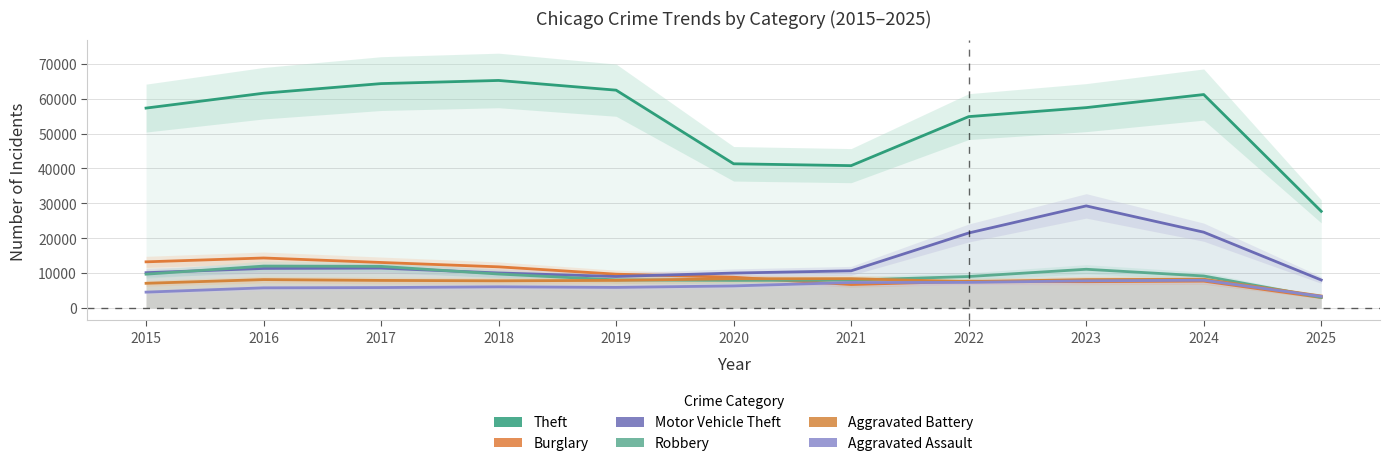

At which category is the sum across all series the highest?

2023